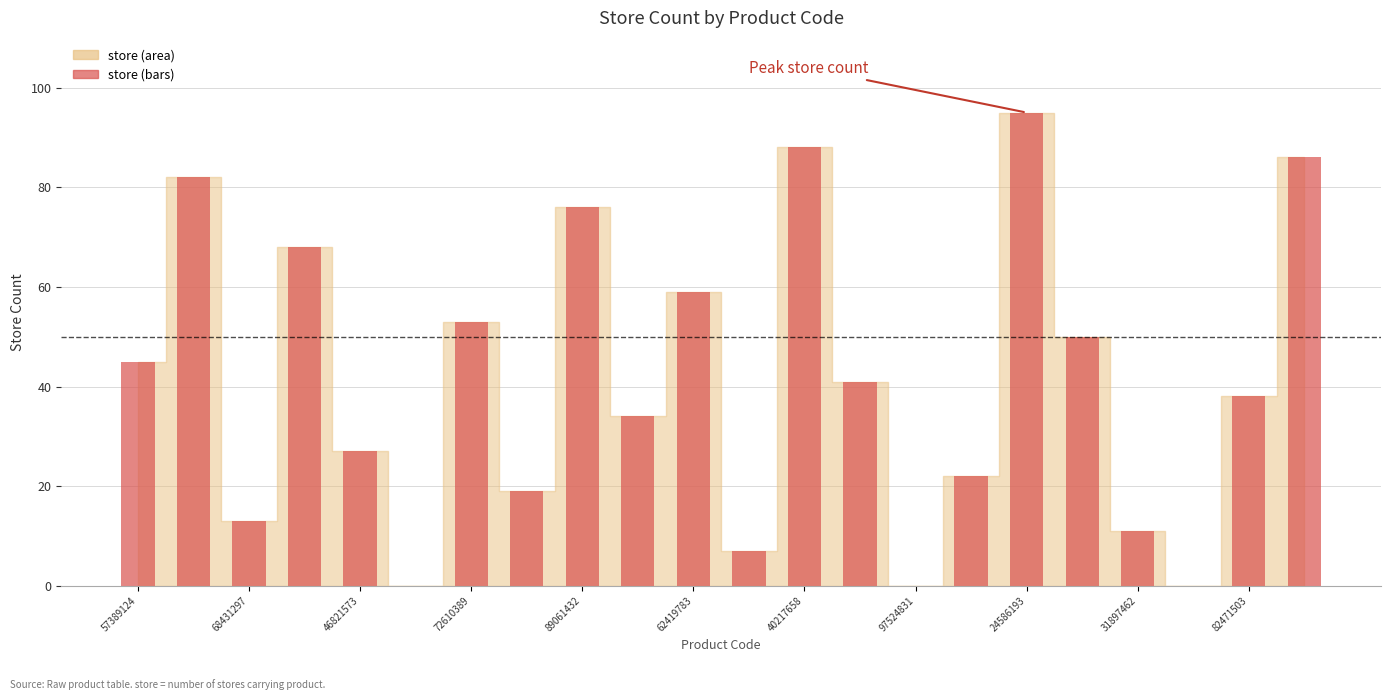

What is the sum of all values?

914